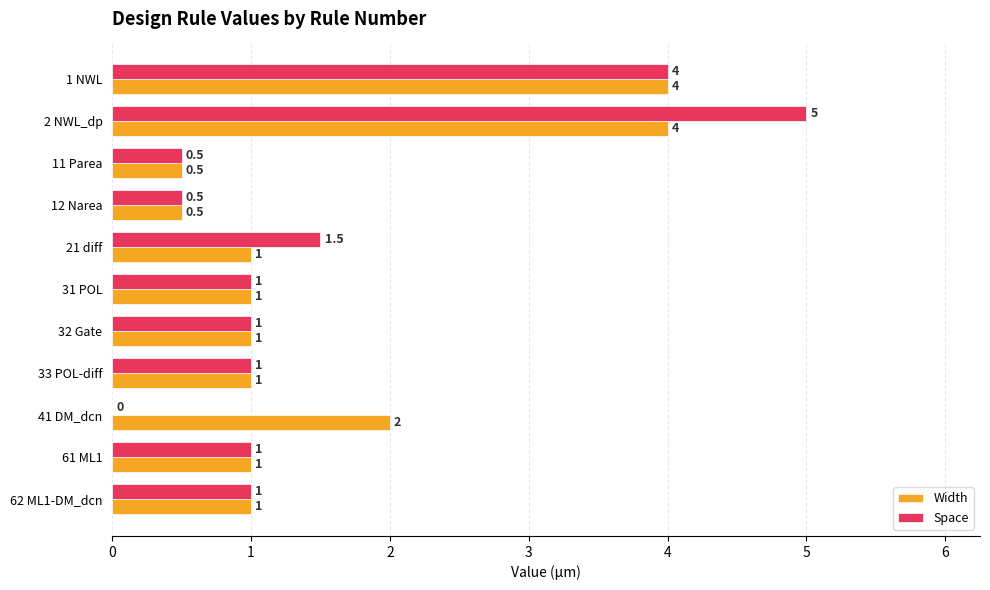

At which label is Space closest to 2?

21 diff